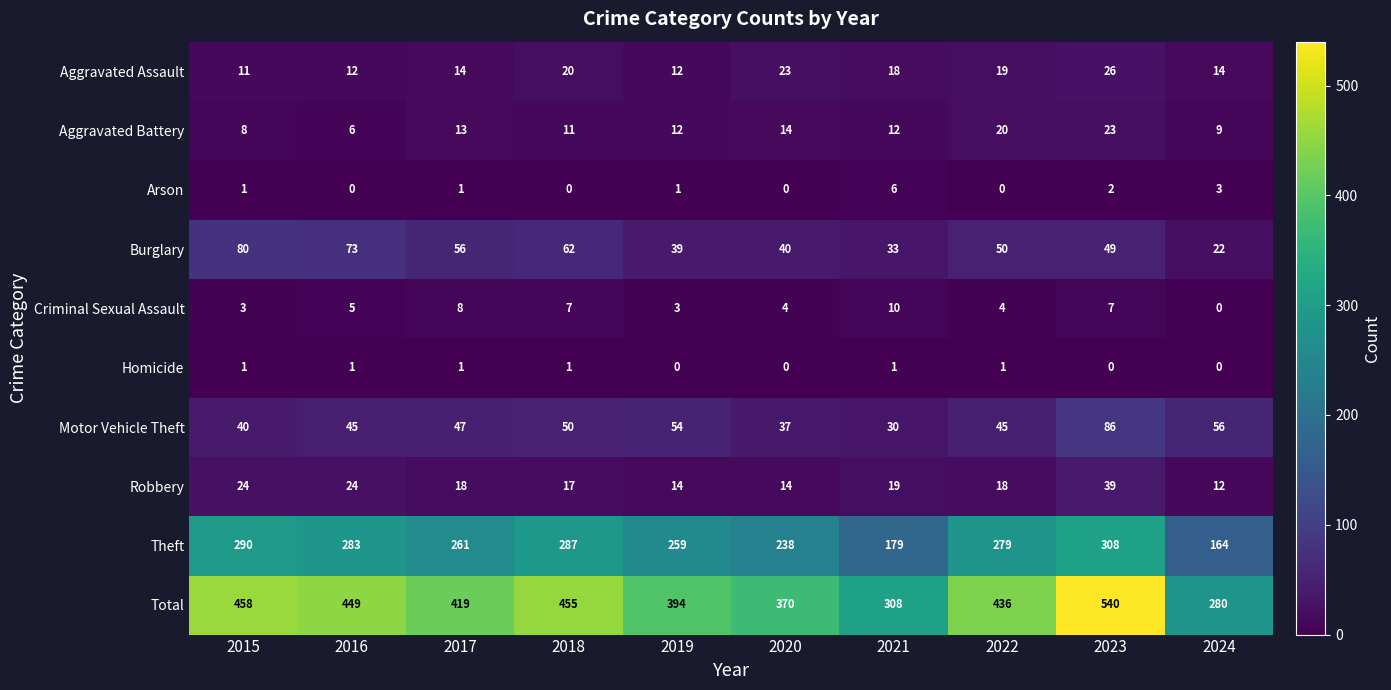

Is the value of Total at 2015 greater than the value of Robbery at 2018?

Yes